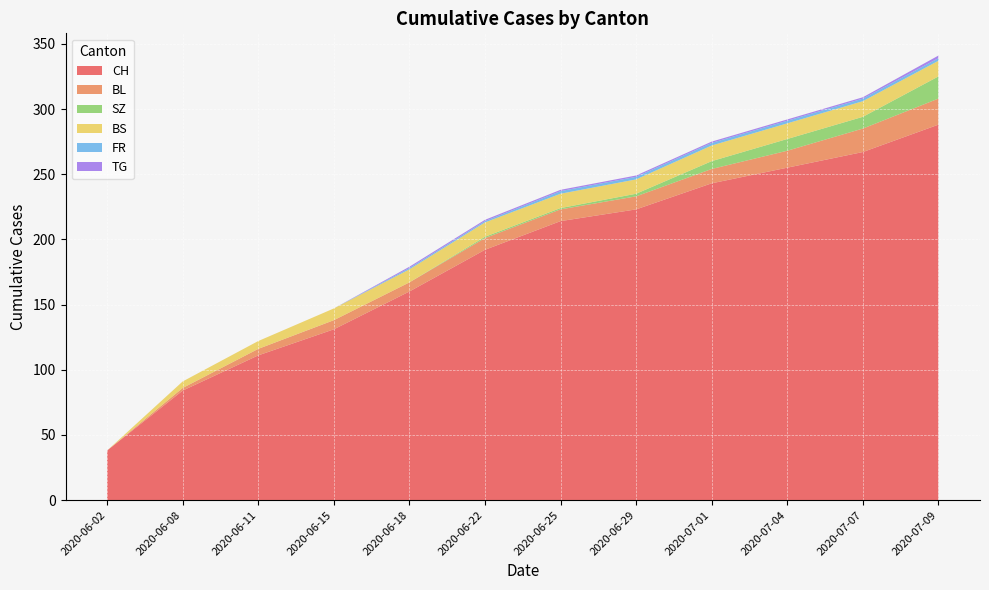

Reading left to right, list all the values displayed in this chart.

CH: 2020-06-02=38	2020-06-08=84	2020-06-11=111	2020-06-15=131	2020-06-18=160	2020-06-22=192	2020-06-25=214	2020-06-29=223	2020-07-01=243	2020-07-04=255	2020-07-07=267	2020-07-09=288
BL: 2020-06-02=0	2020-06-08=2	2020-06-11=5	2020-06-15=7	2020-06-18=7	2020-06-22=9	2020-06-25=9	2020-06-29=10	2020-07-01=11	2020-07-04=13	2020-07-07=18	2020-07-09=20
BS: 2020-06-02=0	2020-06-08=5	2020-06-11=6	2020-06-15=9	2020-06-18=10	2020-06-22=11	2020-06-25=11	2020-06-29=11	2020-07-01=12	2020-07-04=12	2020-07-07=12	2020-07-09=12
SZ: 2020-06-02=0	2020-06-08=0	2020-06-11=0	2020-06-15=0	2020-06-18=0	2020-06-22=1	2020-06-25=1	2020-06-29=2	2020-07-01=6	2020-07-04=9	2020-07-07=9	2020-07-09=17
FR: 2020-06-02=0	2020-06-08=0	2020-06-11=0	2020-06-15=0	2020-06-18=1	2020-06-22=1	2020-06-25=2	2020-06-29=2	2020-07-01=2	2020-07-04=2	2020-07-07=2	2020-07-09=2
TG: 2020-06-02=0	2020-06-08=0	2020-06-11=0	2020-06-15=0	2020-06-18=1	2020-06-22=1	2020-06-25=1	2020-06-29=1	2020-07-01=1	2020-07-04=1	2020-07-07=1	2020-07-09=2